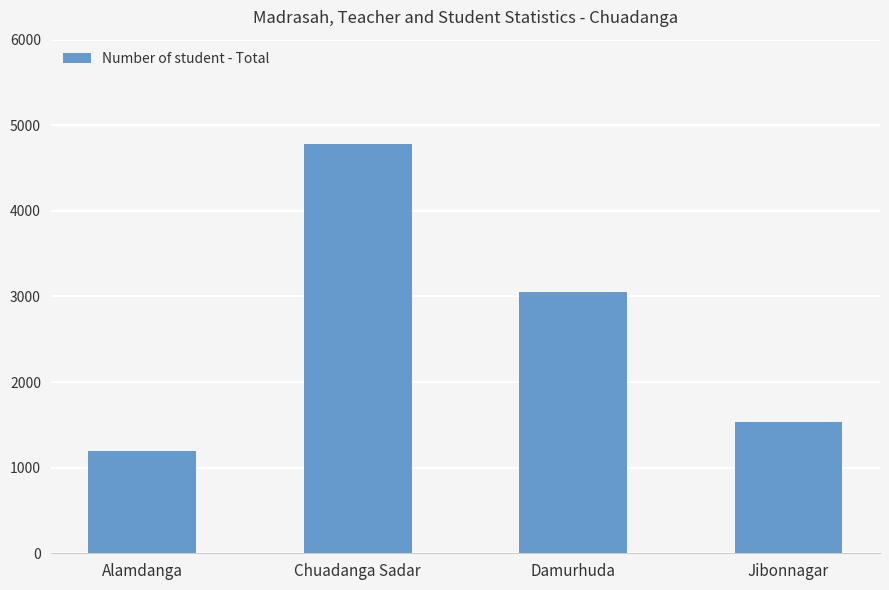

Which category has the lowest value across all series?

Alamdanga